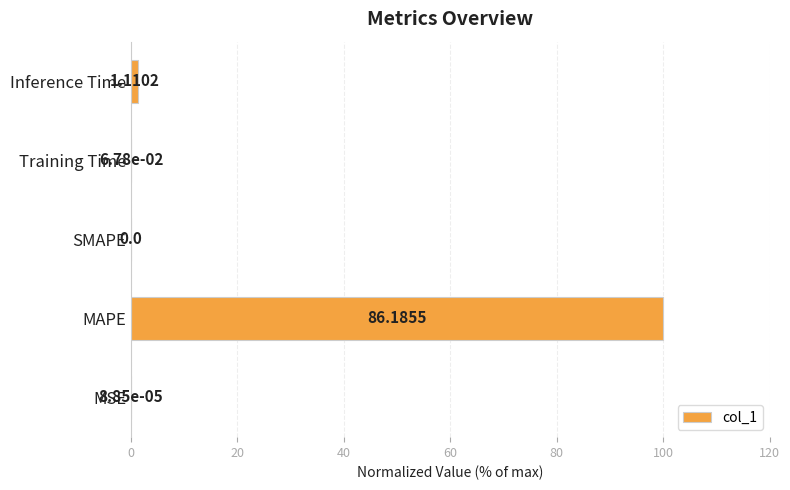

Does the chart contain stacked bars?

No